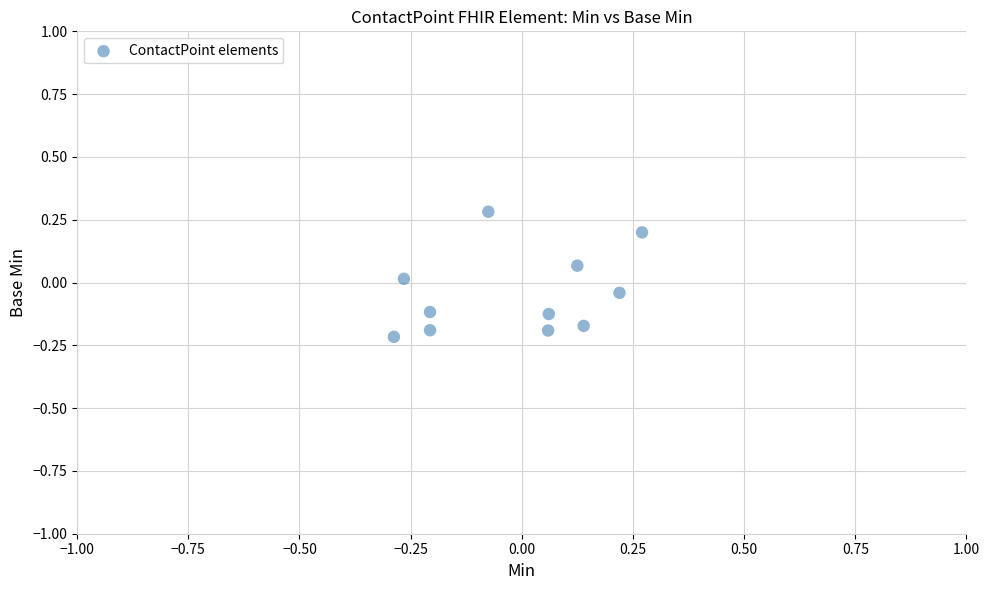

What is the range of X values (max minus min)?

0.6